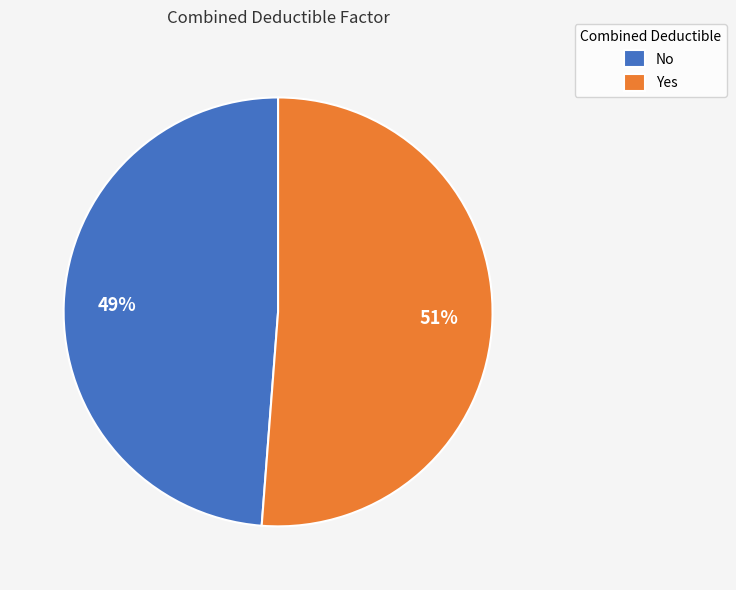

Is the sum of Yes and No greater than half?

Yes